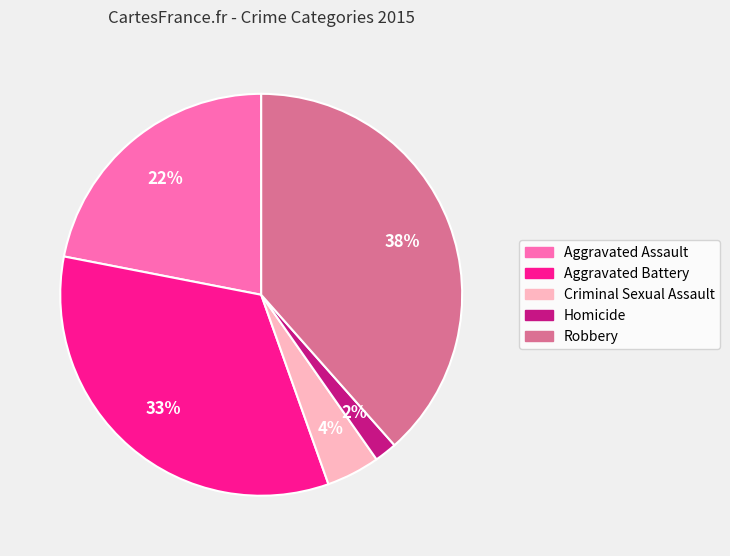

To the nearest percent, what portion does Homicide represent?

2%